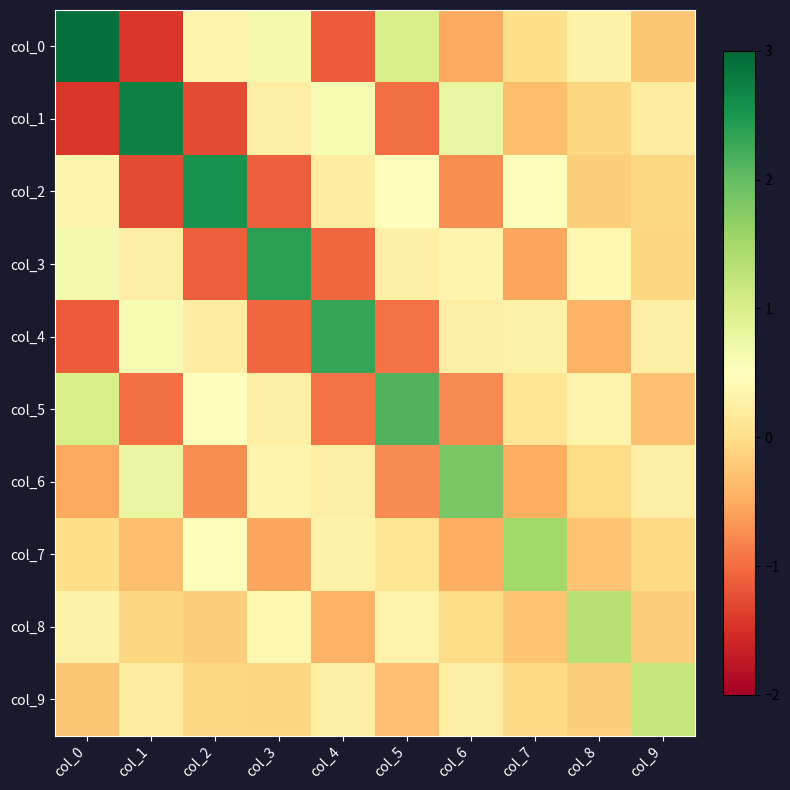

Reading right to left, transcribe all the data shown in this chart.

col_0: col_9=-0.2	col_8=0.3	col_7=0.0	col_6=-0.5	col_5=1.0	col_4=-1.1	col_3=0.6	col_2=0.3	col_1=-1.4	col_0=2.9
col_1: col_9=0.2	col_8=-0.1	col_7=-0.3	col_6=0.8	col_5=-1.0	col_4=0.6	col_3=0.2	col_2=-1.3	col_1=2.7	col_0=-1.4
col_2: col_9=-0.1	col_8=-0.2	col_7=0.5	col_6=-0.7	col_5=0.5	col_4=0.2	col_3=-1.1	col_2=2.5	col_1=-1.3	col_0=0.3
col_3: col_9=-0.1	col_8=0.4	col_7=-0.5	col_6=0.3	col_5=0.3	col_4=-1.0	col_3=2.4	col_2=-1.1	col_1=0.2	col_0=0.6
col_4: col_9=0.3	col_8=-0.4	col_7=0.3	col_6=0.2	col_5=-1.0	col_4=2.3	col_3=-1.0	col_2=0.2	col_1=0.6	col_0=-1.1
col_5: col_9=-0.3	col_8=0.3	col_7=0.1	col_6=-0.8	col_5=2.1	col_4=-1.0	col_3=0.3	col_2=0.5	col_1=-1.0	col_0=1.0
col_6: col_9=0.2	col_8=-0.0	col_7=-0.5	col_6=1.8	col_5=-0.8	col_4=0.2	col_3=0.3	col_2=-0.7	col_1=0.8	col_0=-0.5
col_7: col_9=-0.0	col_8=-0.3	col_7=1.5	col_6=-0.5	col_5=0.1	col_4=0.3	col_3=-0.5	col_2=0.5	col_1=-0.3	col_0=0.0
col_8: col_9=-0.2	col_8=1.3	col_7=-0.3	col_6=-0.0	col_5=0.3	col_4=-0.4	col_3=0.4	col_2=-0.2	col_1=-0.1	col_0=0.3
col_9: col_9=1.2	col_8=-0.2	col_7=-0.0	col_6=0.2	col_5=-0.3	col_4=0.3	col_3=-0.1	col_2=-0.1	col_1=0.2	col_0=-0.2